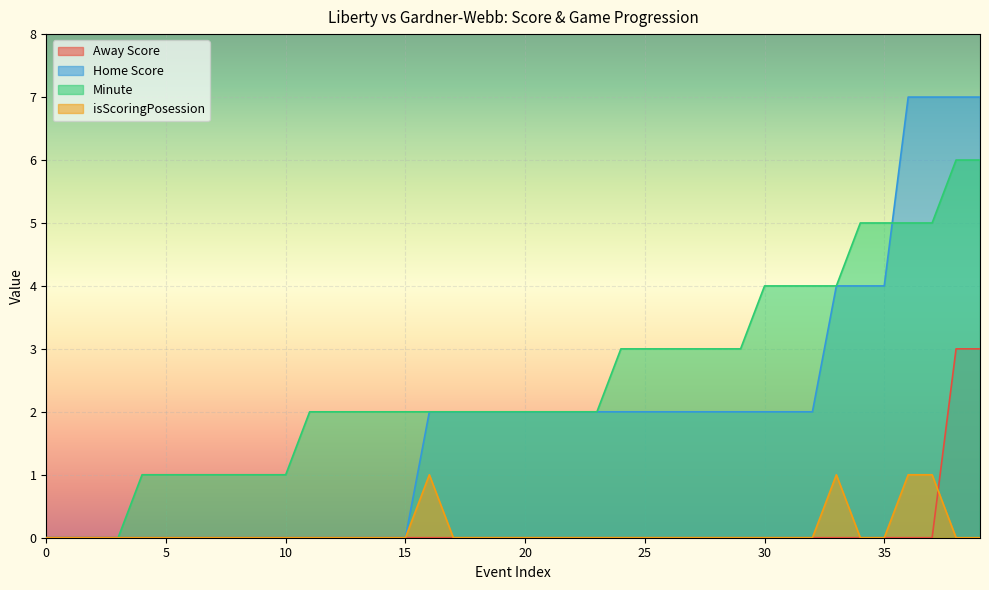

Reading right to left, extract all data points from this chart.

Away Score: 39=3	38=3	37=0	36=0	35=0	34=0	33=0	32=0	31=0	30=0	29=0	28=0	27=0	26=0	25=0	24=0	23=0	22=0	21=0	20=0	19=0	18=0	17=0	16=0	15=0	14=0	13=0	12=0	11=0	10=0	9=0	8=0	7=0	6=0	5=0	4=0	3=0	2=0	1=0	0=0
Home Score: 39=7	38=7	37=7	36=7	35=4	34=4	33=4	32=2	31=2	30=2	29=2	28=2	27=2	26=2	25=2	24=2	23=2	22=2	21=2	20=2	19=2	18=2	17=2	16=2	15=0	14=0	13=0	12=0	11=0	10=0	9=0	8=0	7=0	6=0	5=0	4=0	3=0	2=0	1=0	0=0
Minute: 39=6	38=6	37=5	36=5	35=5	34=5	33=4	32=4	31=4	30=4	29=3	28=3	27=3	26=3	25=3	24=3	23=2	22=2	21=2	20=2	19=2	18=2	17=2	16=2	15=2	14=2	13=2	12=2	11=2	10=1	9=1	8=1	7=1	6=1	5=1	4=1	3=0	2=0	1=0	0=0
isScoringPosession: 39=0	38=0	37=1	36=1	35=0	34=0	33=1	32=0	31=0	30=0	29=0	28=0	27=0	26=0	25=0	24=0	23=0	22=0	21=0	20=0	19=0	18=0	17=0	16=1	15=0	14=0	13=0	12=0	11=0	10=0	9=0	8=0	7=0	6=0	5=0	4=0	3=0	2=0	1=0	0=0